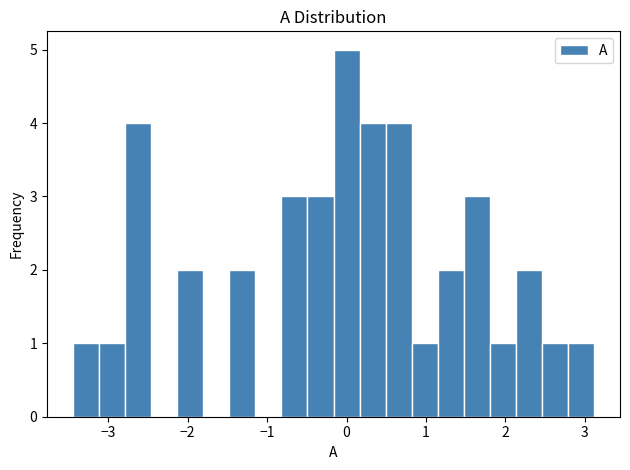

Around what value on the x-axis is the tallest bar? Give the approximate position of its centre, as read against the axis.

0.0